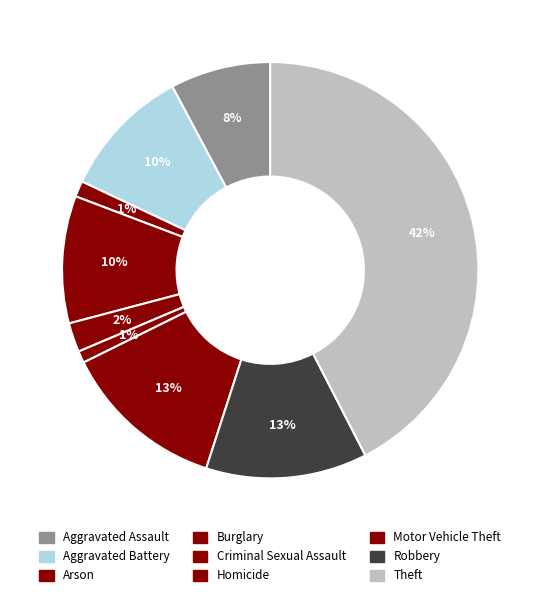

The Theft slice represents 48% of the pie. True or false?

False